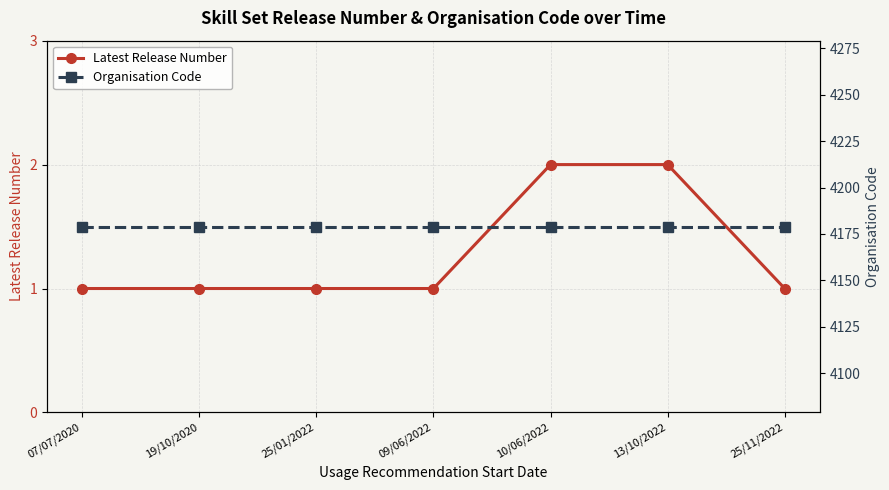

Which category has the lowest value in the Latest Release Number series?

07/07/2020